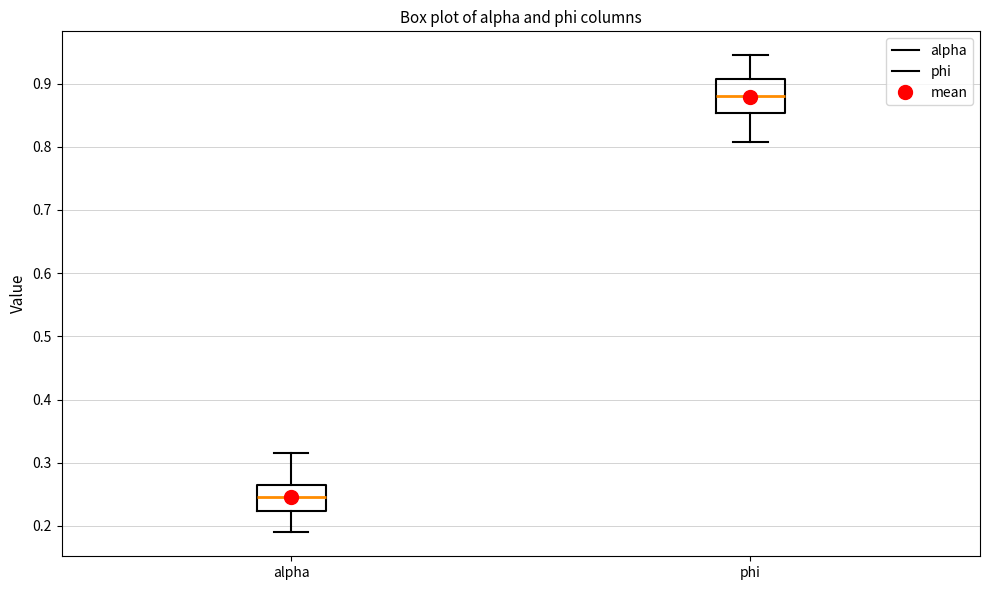

Reading left to right, transcribe this box plot: for each box, give where its median line is, the range the box spans, and where its two whiskers end, as read against the y-axis. The values are not printed on the chart, so give them approximately, as read against the axis.

alpha: median 0.25, box 0.22 to 0.26, whiskers 0.19 to 0.32
phi: median 0.88, box 0.85 to 0.91, whiskers 0.81 to 0.94